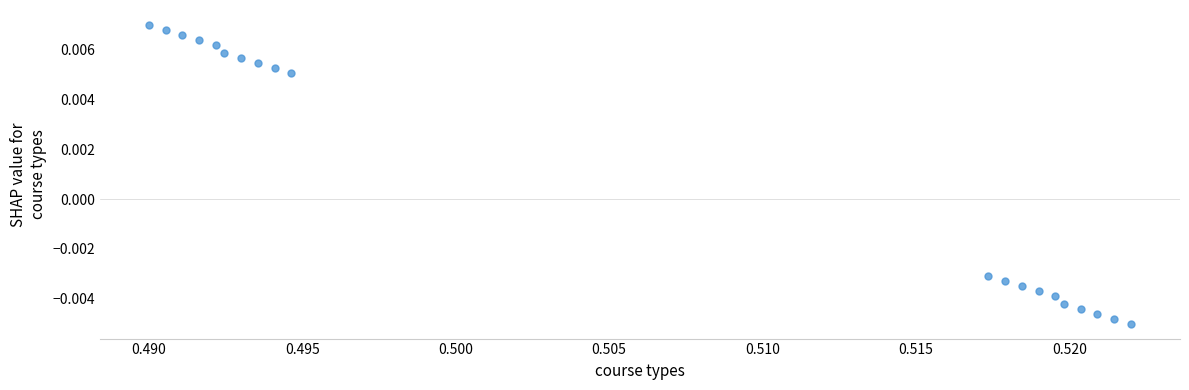

Count the number of points in this scatter plot.

20